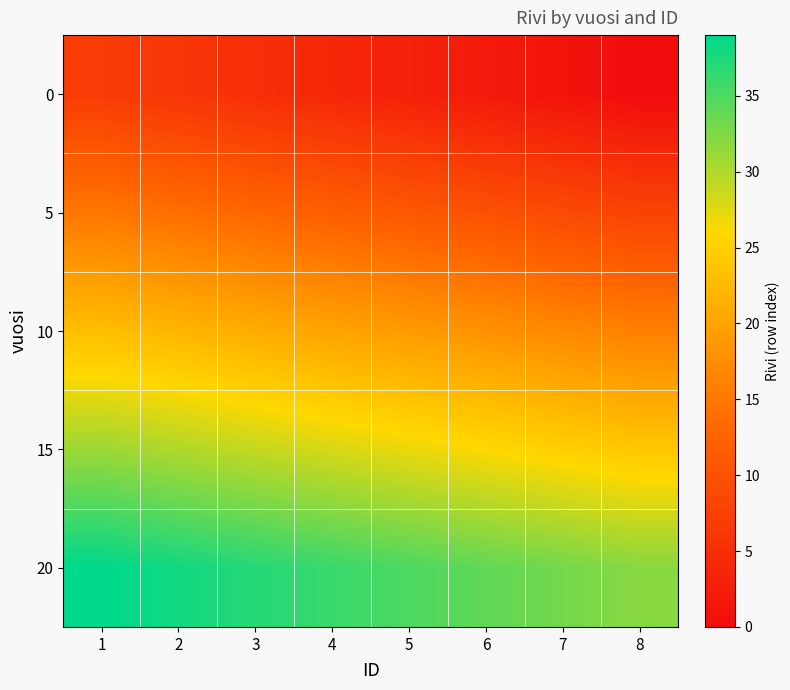

At which category is the sum across all series the highest?

1